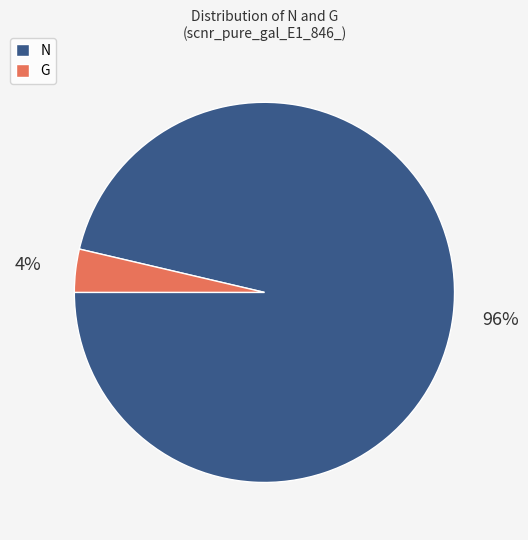

To the nearest percent, what is the combined percentage of G and N?

100%